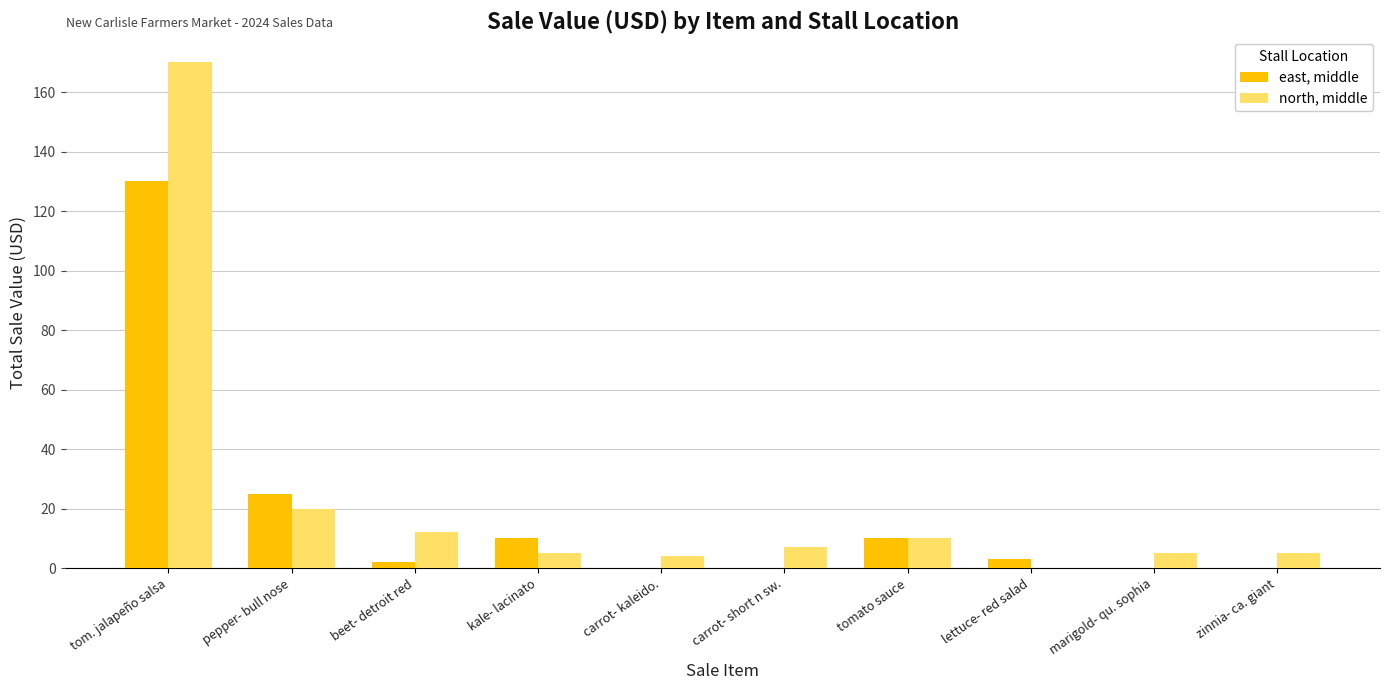

Which series has the largest total across all categories?

north, middle